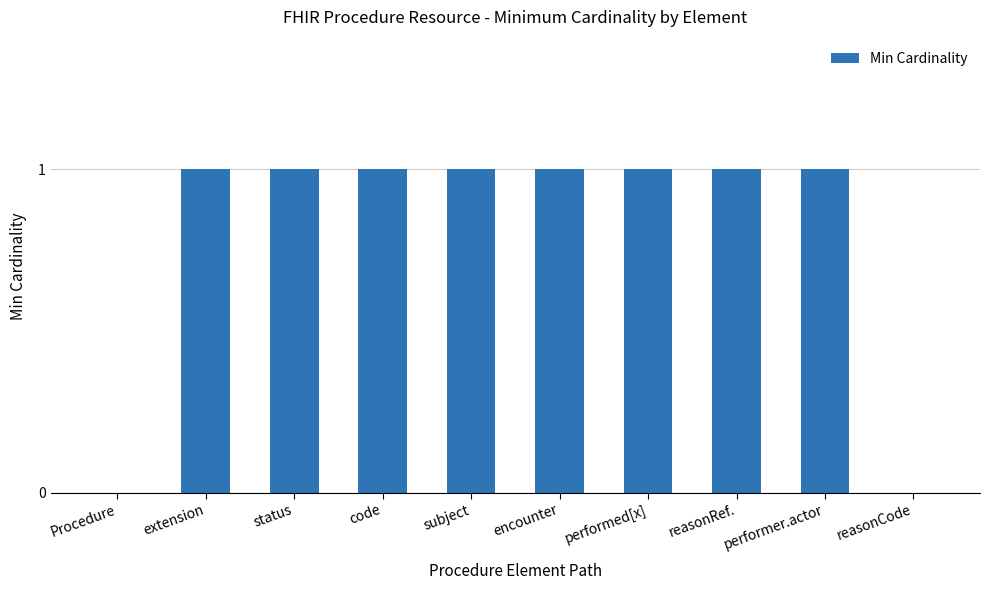

The value at Procedure is 0. True or false?

True